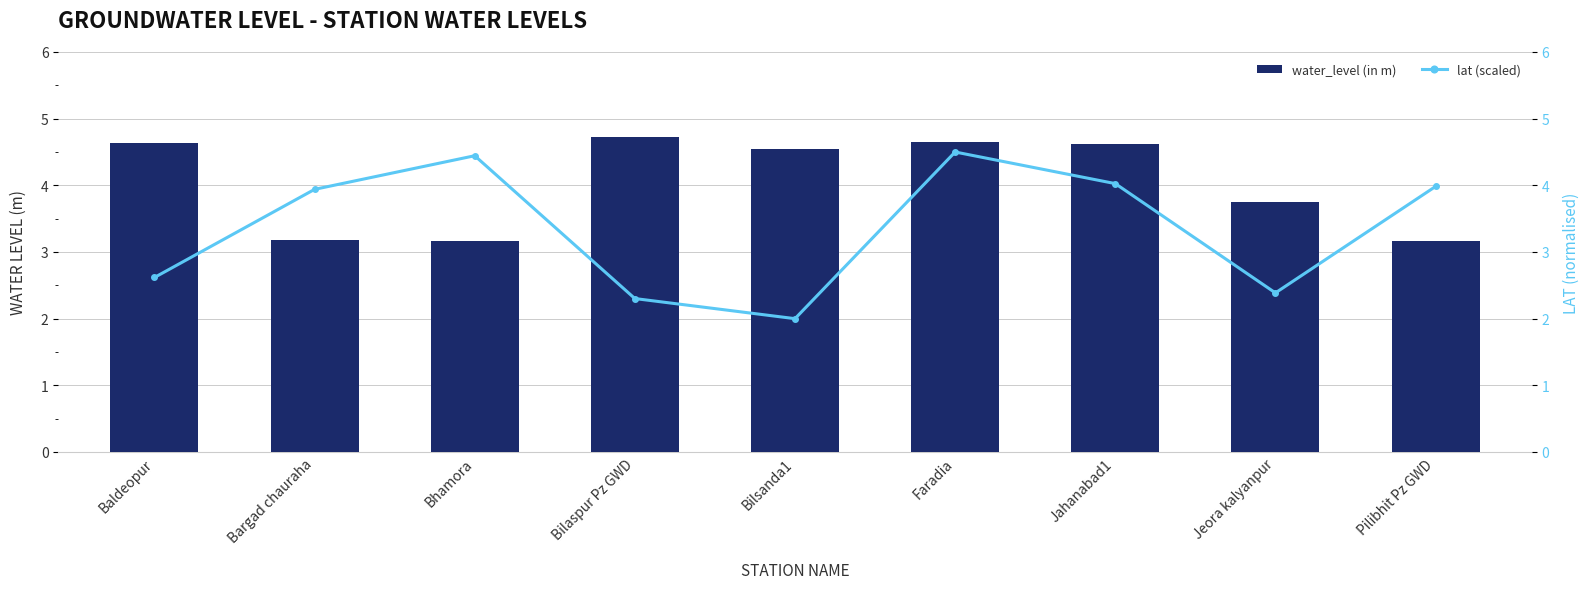

Which category has the lowest value across all series?

Bilsanda1